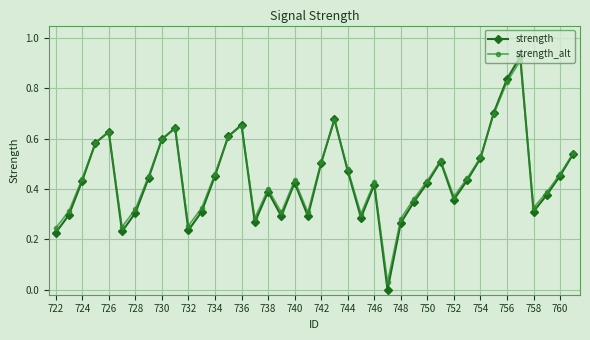

What is the sum of all strength values?

17.7